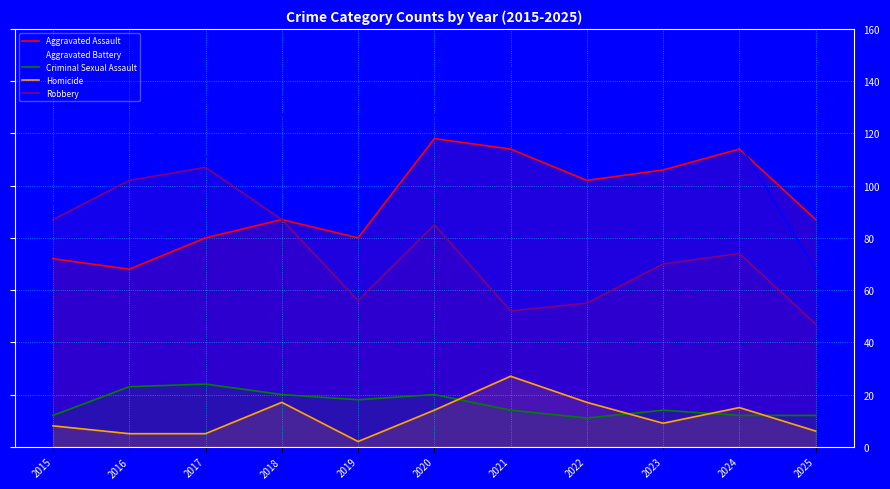

What is the value of the Homicide point at the 3rd from the left?

5